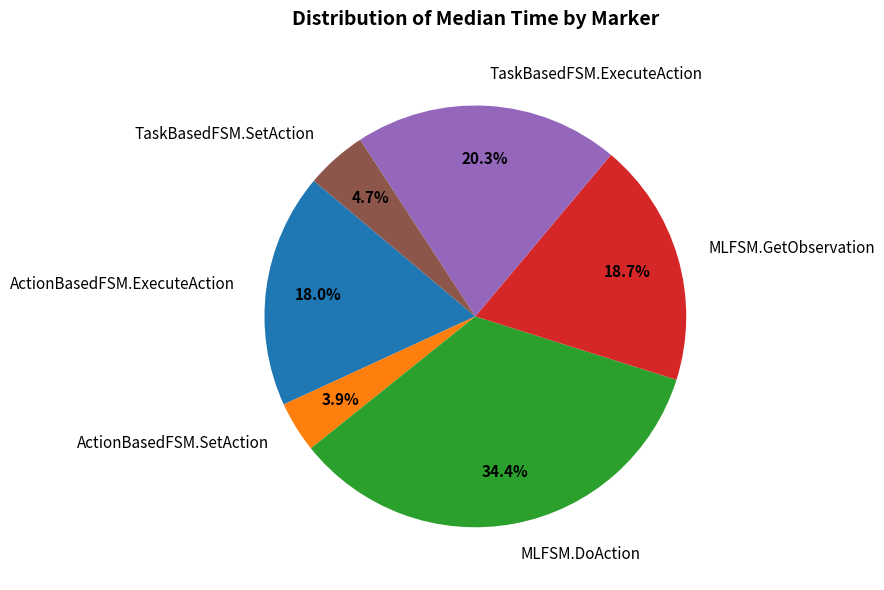

Which has a higher value, ActionBasedFSM.SetAction or MLFSM.DoAction?

MLFSM.DoAction